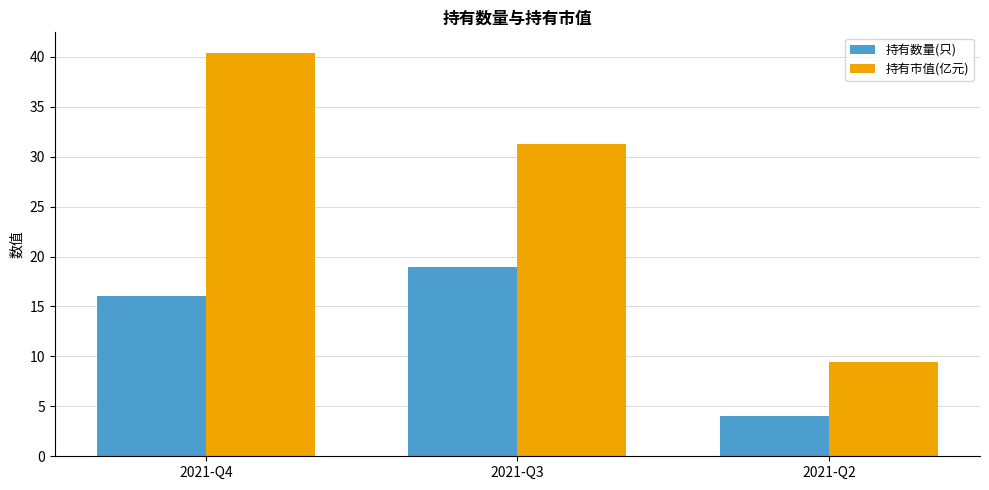

At how many categories does at least one series exceed 4?

3